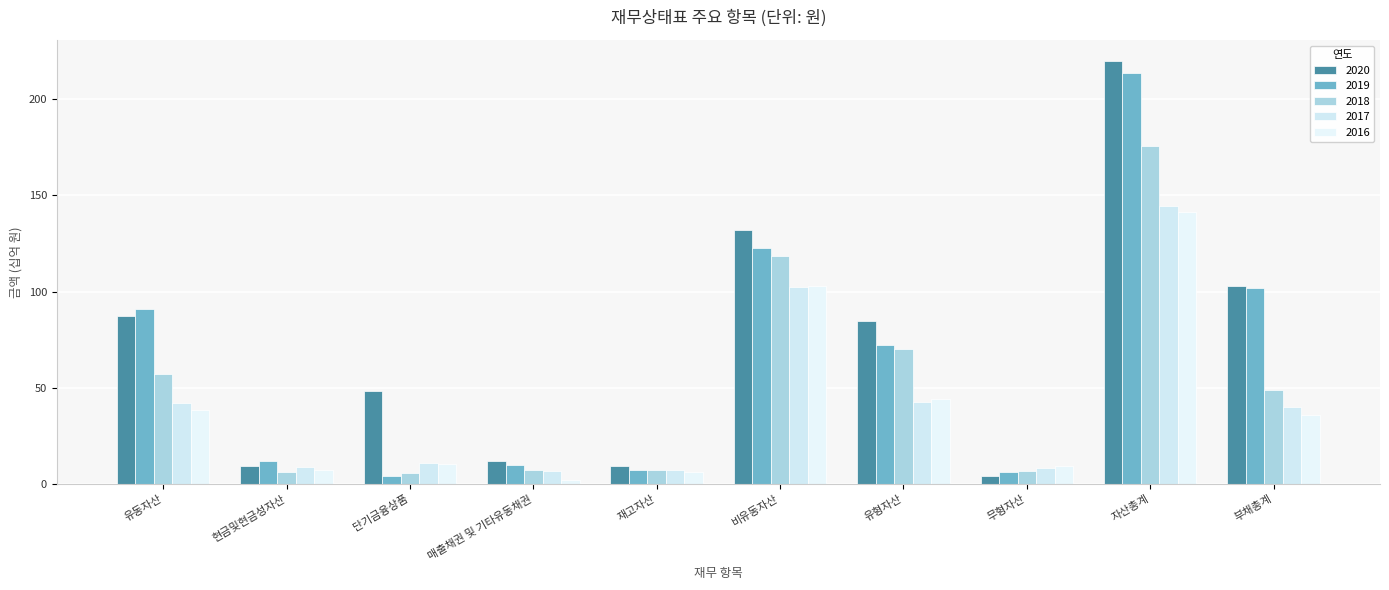

True or false: 2019 has a value of 213.7 at 자산총계.

True